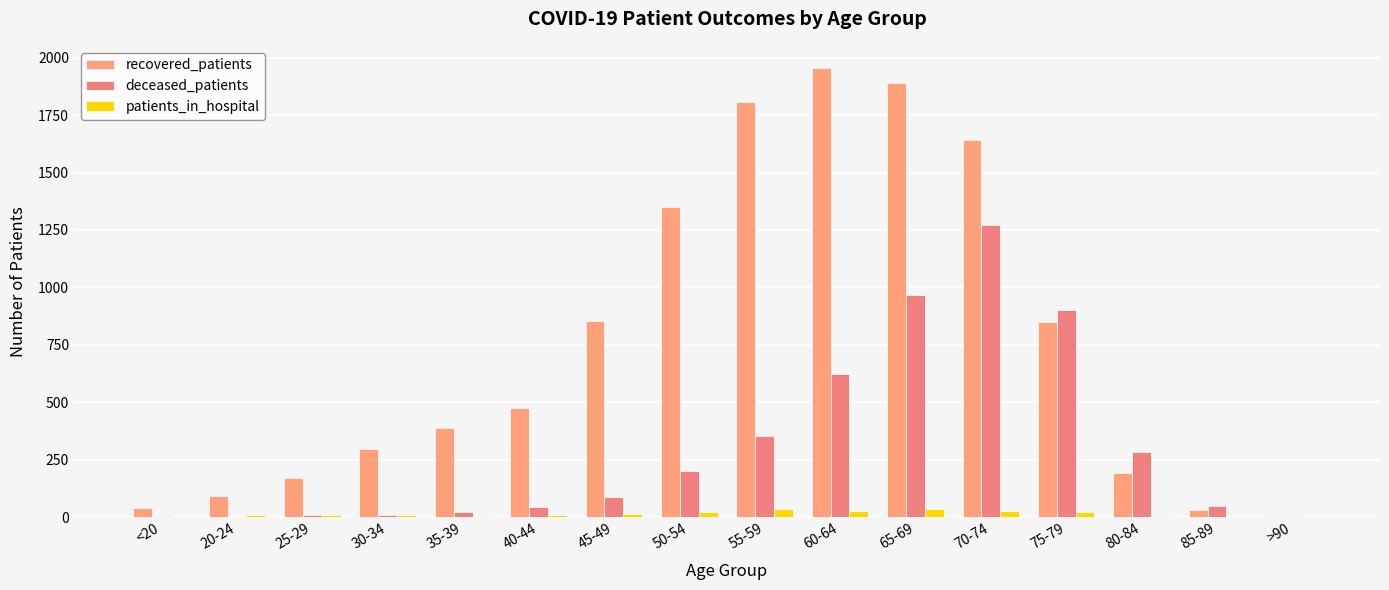

What position from the left is 70-74?

12